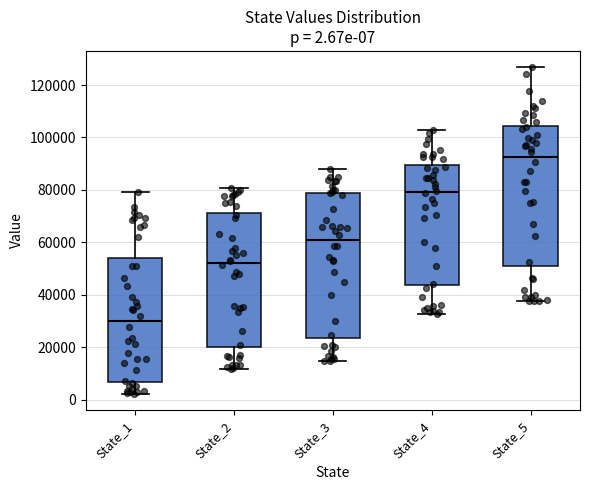

Which box has the lowest median line?

State_1